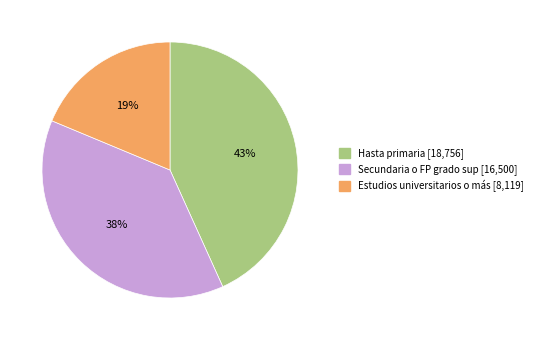

Which slice is the smallest?

Estudios universitarios o más